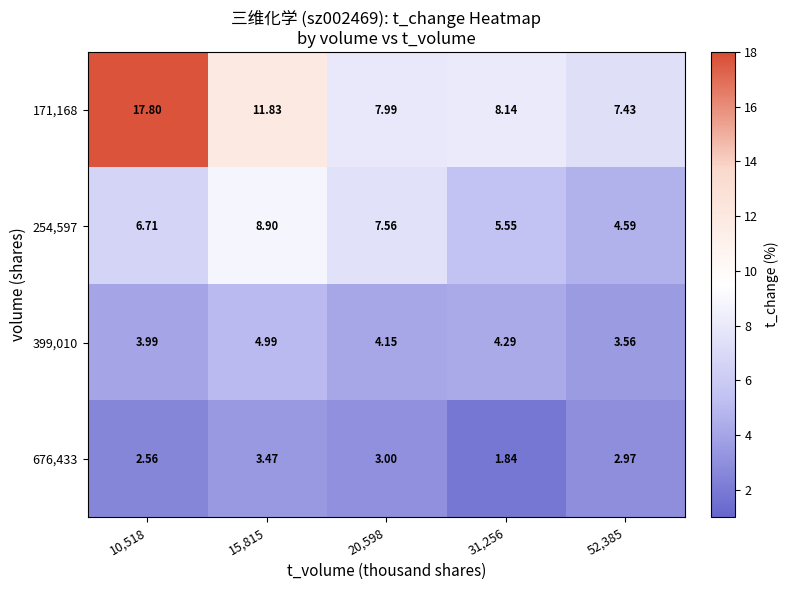

How many series are shown in this chart?

4